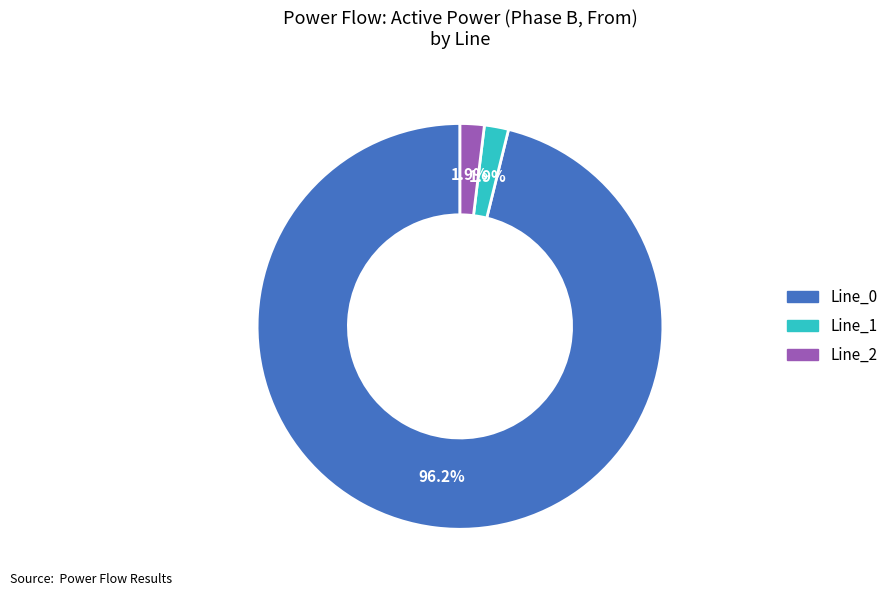

How many slices are in this pie chart?

3